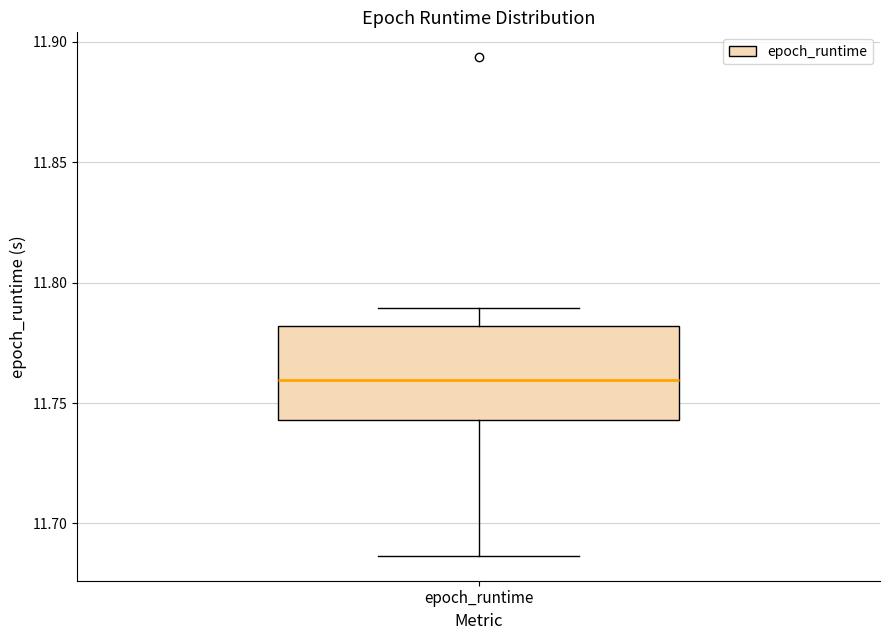

Read this box plot against the y-axis: the position of the median line, the range covered by the box, and the ends of both whiskers. The values are not printed on the chart, so give them approximately, as read against the axis.

median 11.760, box 11.745 to 11.780, whiskers 11.685 to 11.790